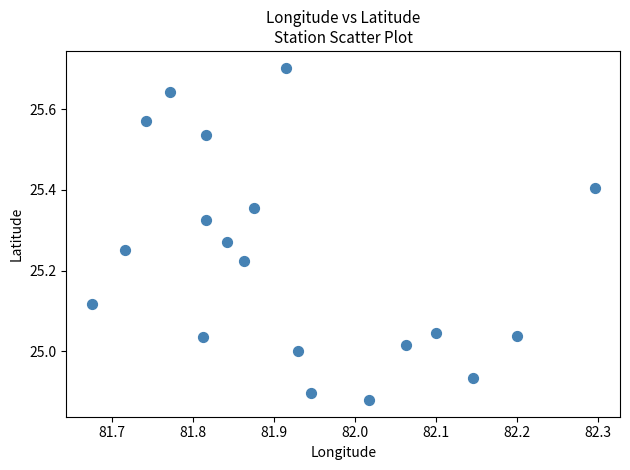

What is the range of X values (max minus min)?

0.6